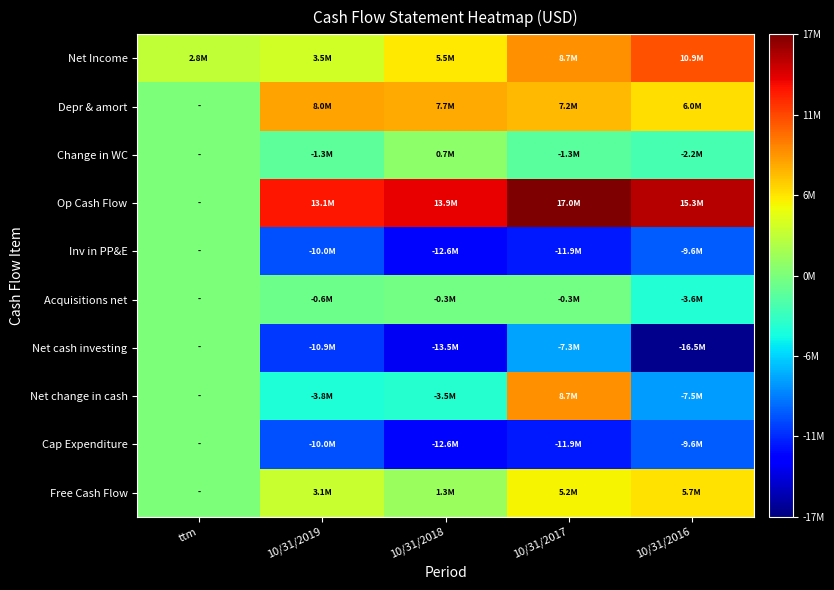

Between ttm and 10/31/2017, which series saw the biggest shift?

Op Cash Flow